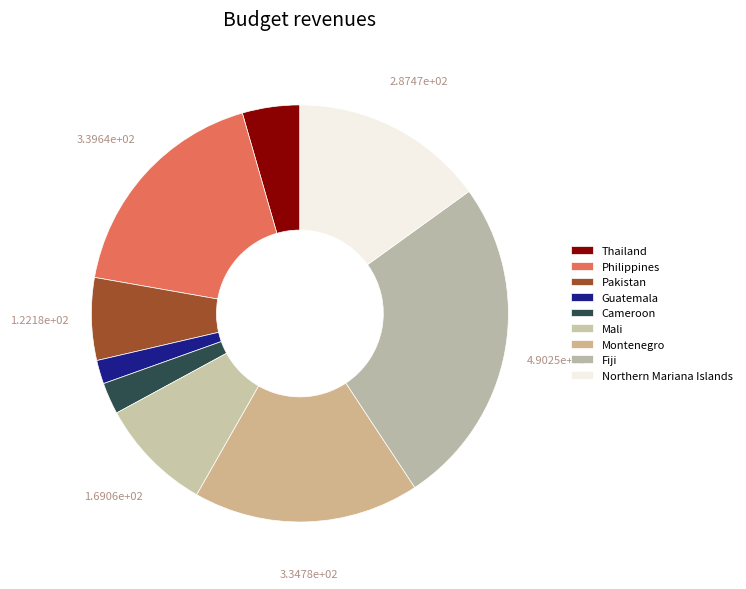

How many slices are in this pie chart?

9